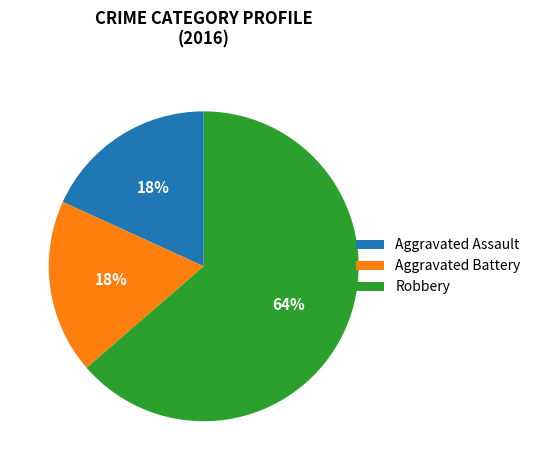

Does Aggravated Battery represent more than half of the total?

No